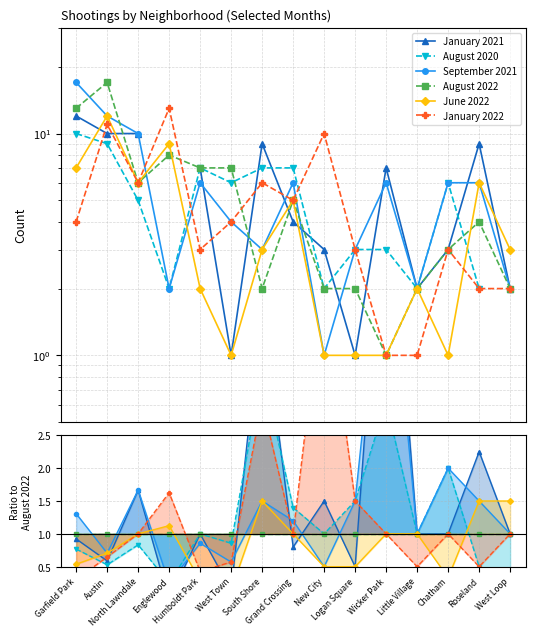

What is the label of the 11th point from the left?

Wicker Park